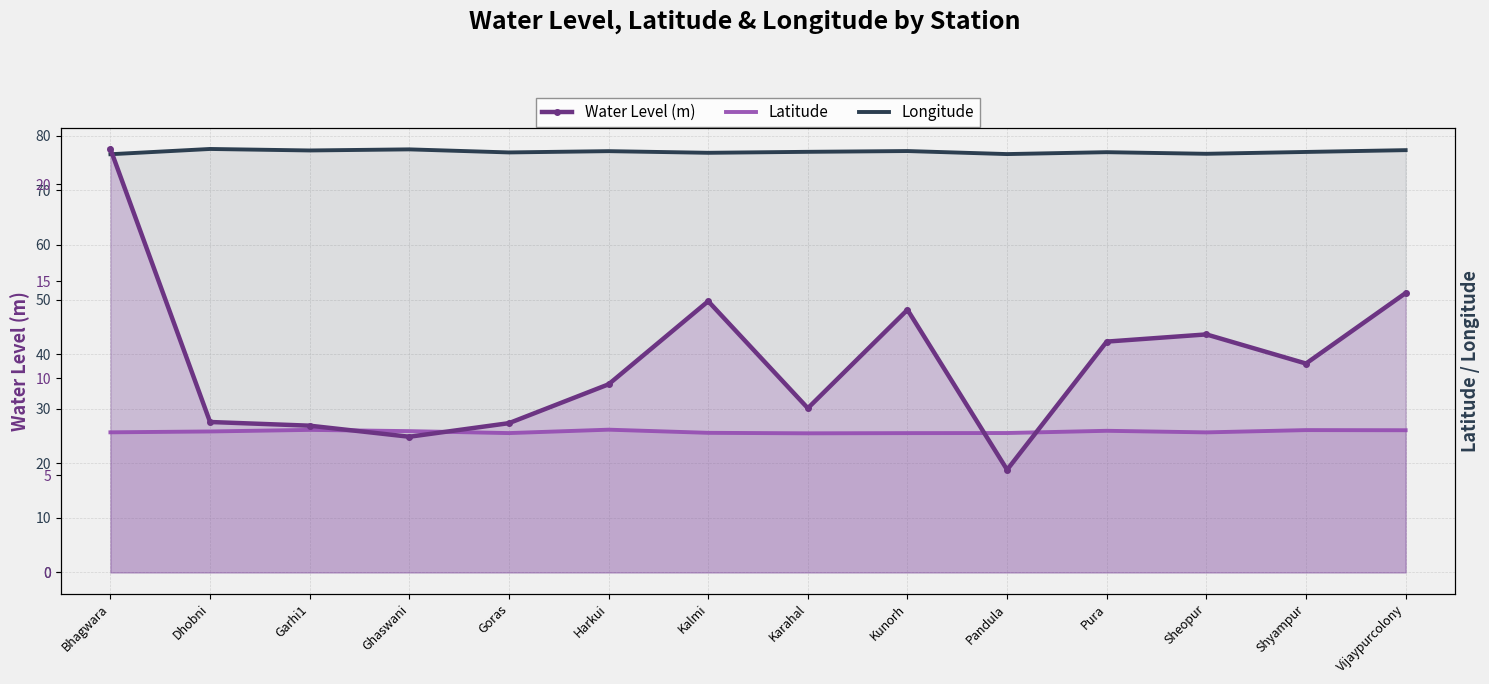

Which category has the highest value in the Latitude series?

Harkui